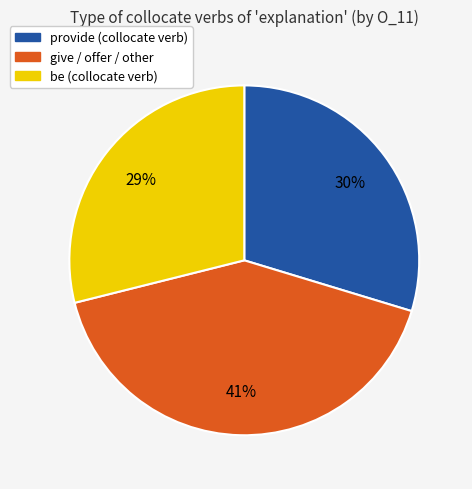

To the nearest percent, what is the average slice percentage?

33%